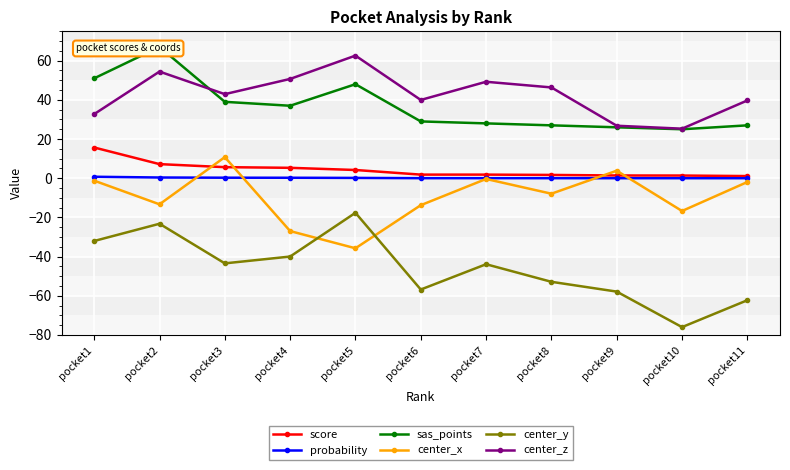

What is the sum of the score values at pocket6 and pocket3?

7.5